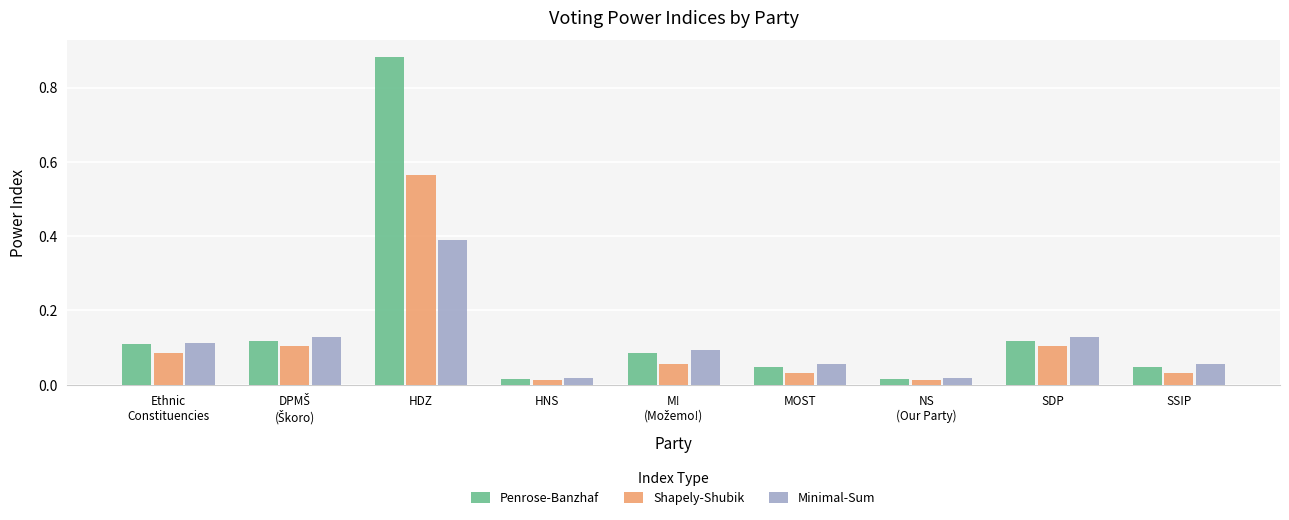

Which series changed the most between SDP and SSIP?

Minimal-Sum